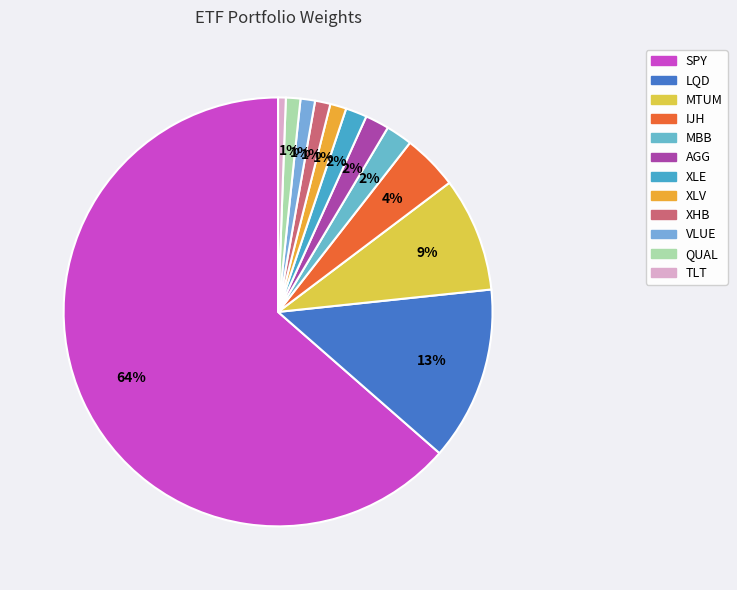

Which has a higher value, AGG or XLE?

AGG